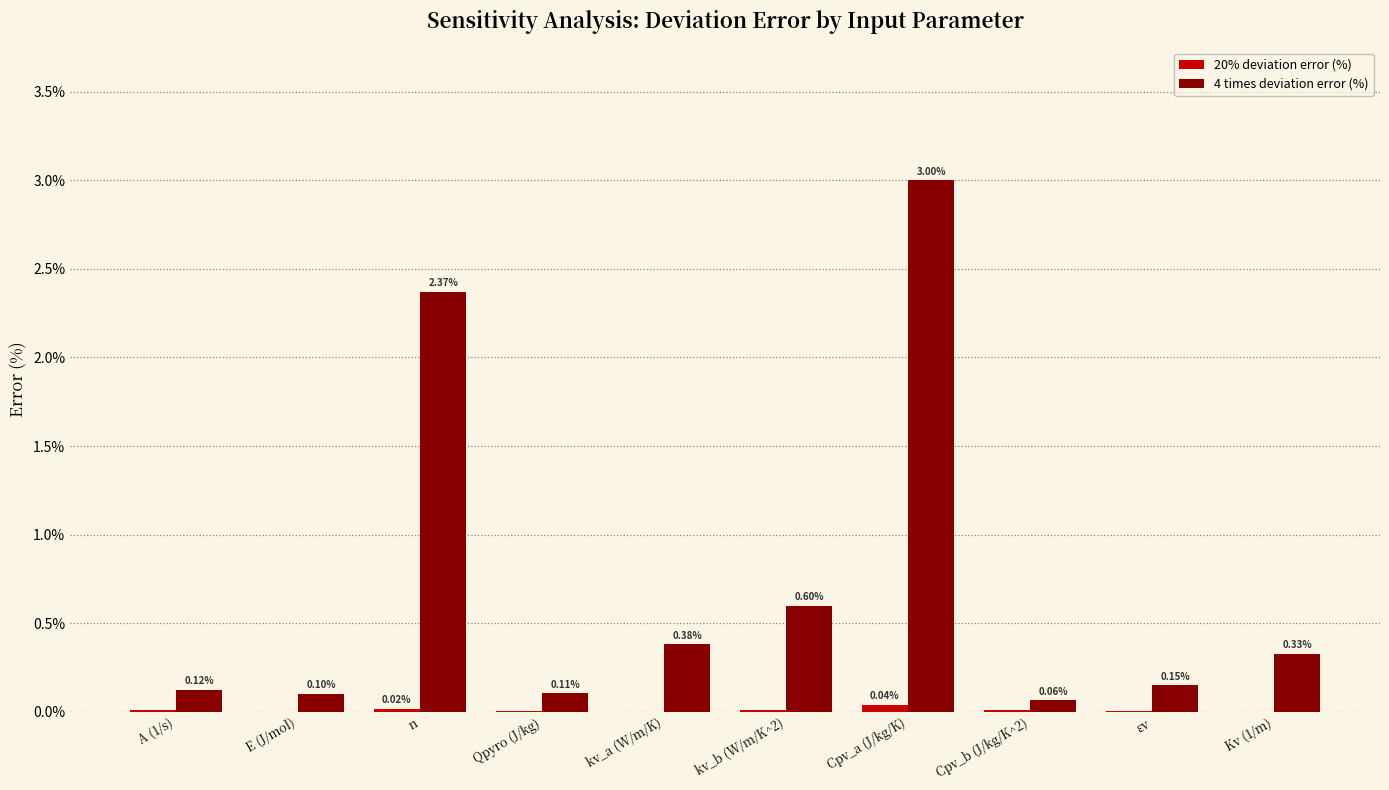

Which series has the largest total across all categories?

4 times deviation error (%)